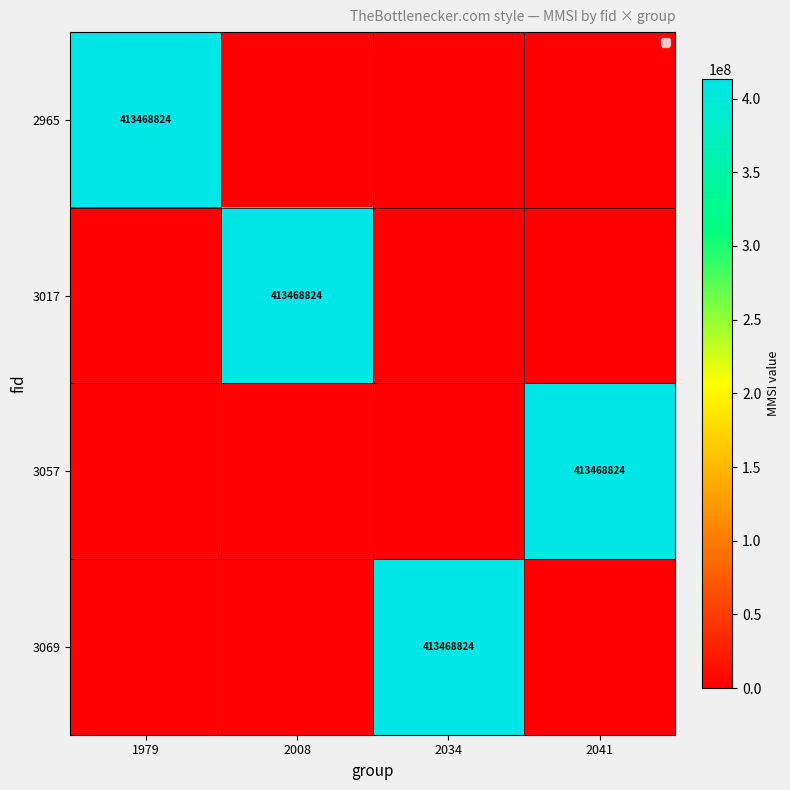

At which category does the chart reach its minimum across all series?

2008